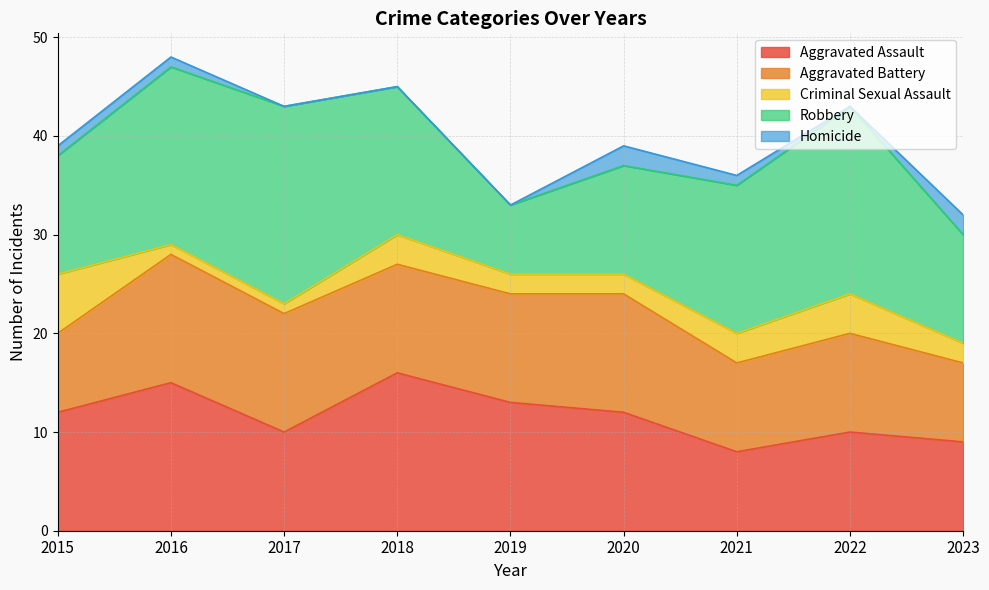

What is the total value across all series at 2019?

33